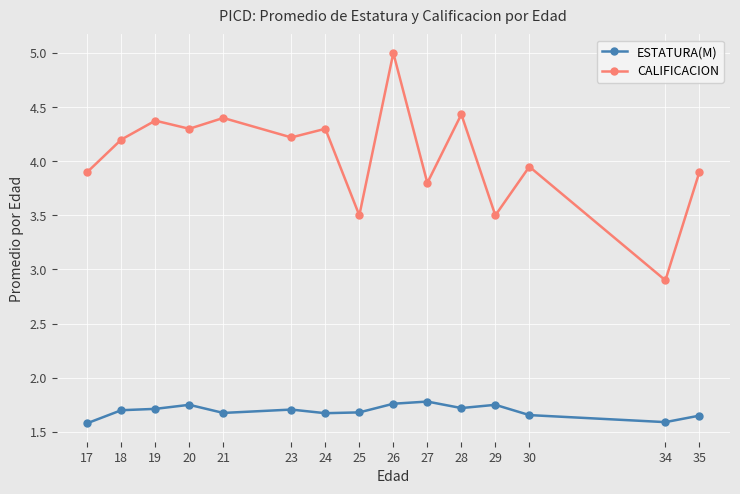

What is the sum of all ESTATURA(M) values?

25.4